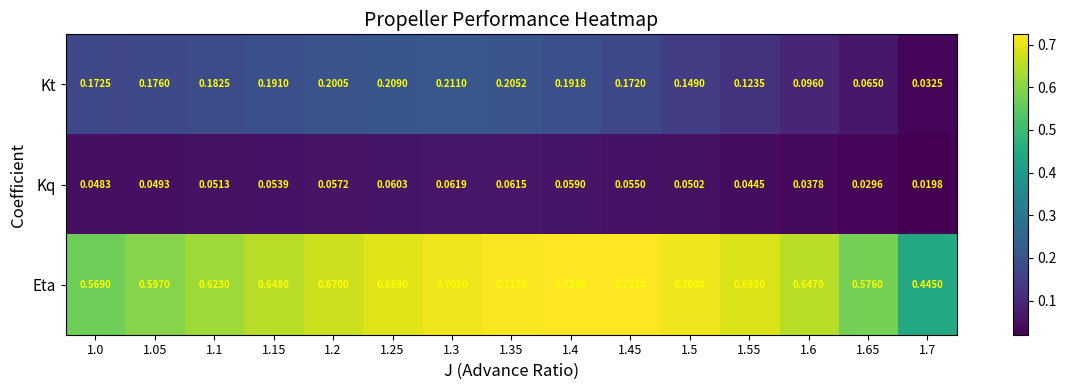

At how many categories does at least one series exceed 0?

15